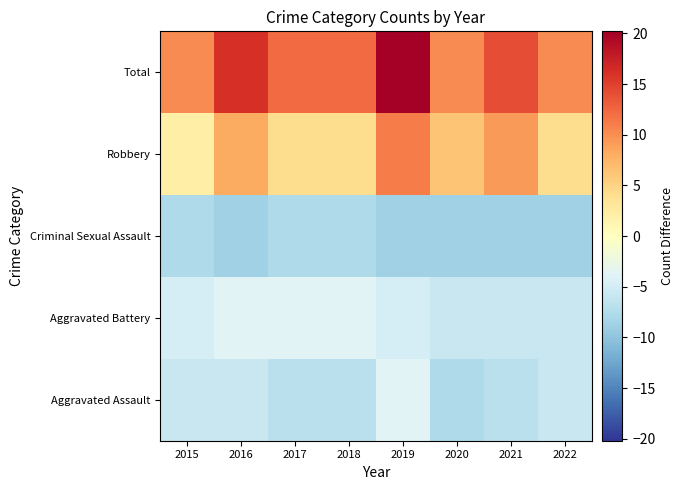

How many data points does each series have?

8